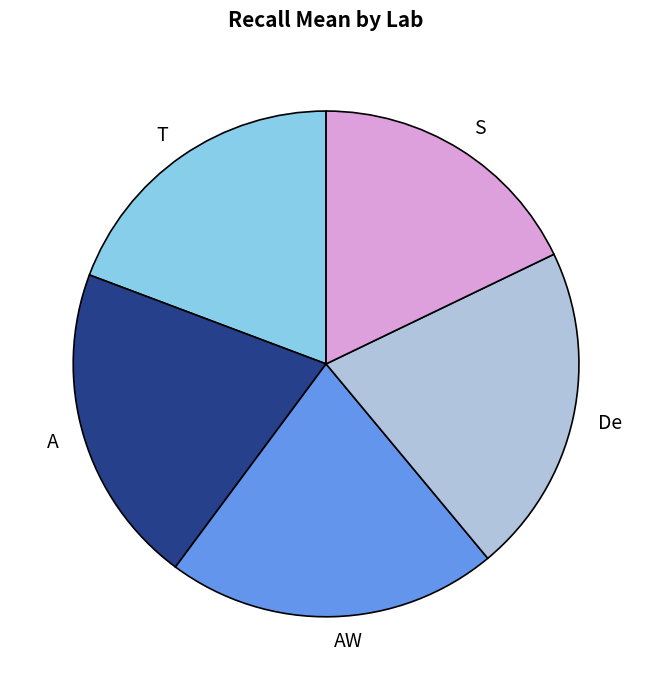

Is there any slice that represents more than half of the pie?

No